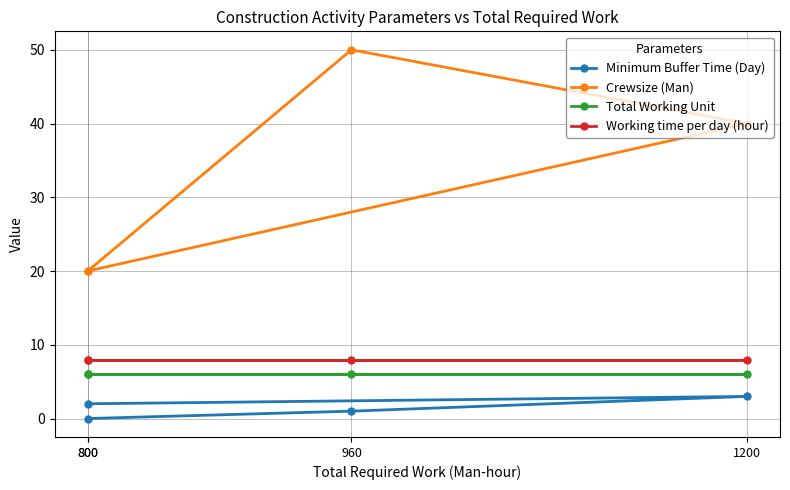

Reading left to right, extract all data points from this chart.

Minimum Buffer Time (Day): 0	1	3	2
Crewsize (Man): 20	50	40	20
Total Working Unit: 6	6	6	6
Working time per day (hour): 8	8	8	8